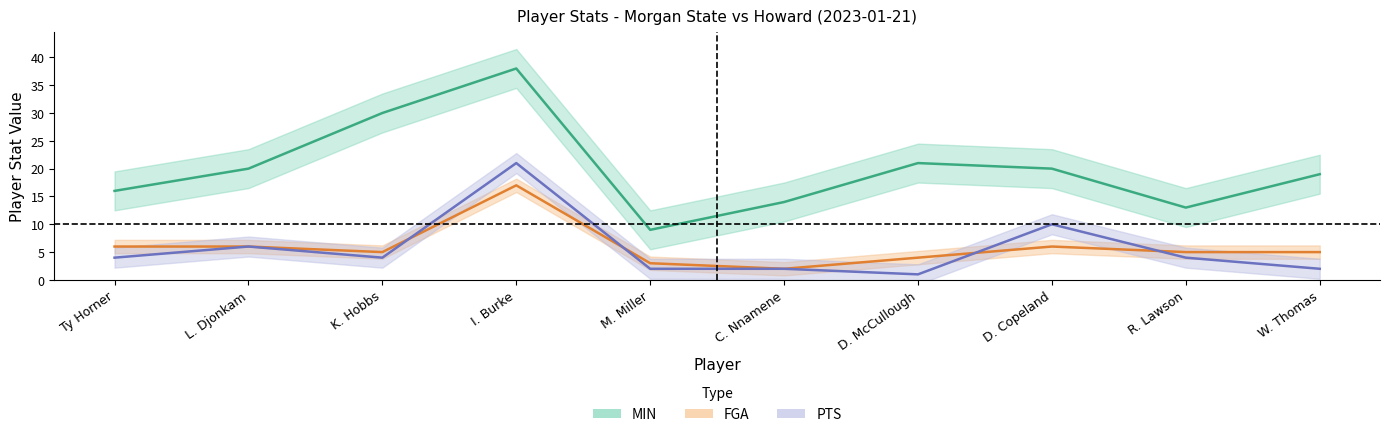

Reading left to right, transcribe all the data shown in this chart.

MIN: 16	20	30	38	9	14	21	20	13	19
FGA: 6	6	5	17	3	2	4	6	5	5
PTS: 4	6	4	21	2	2	1	10	4	2